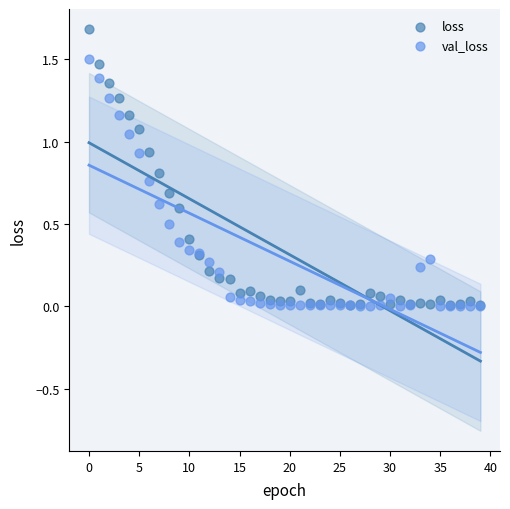

Which series reaches the maximum Y coordinate?

loss